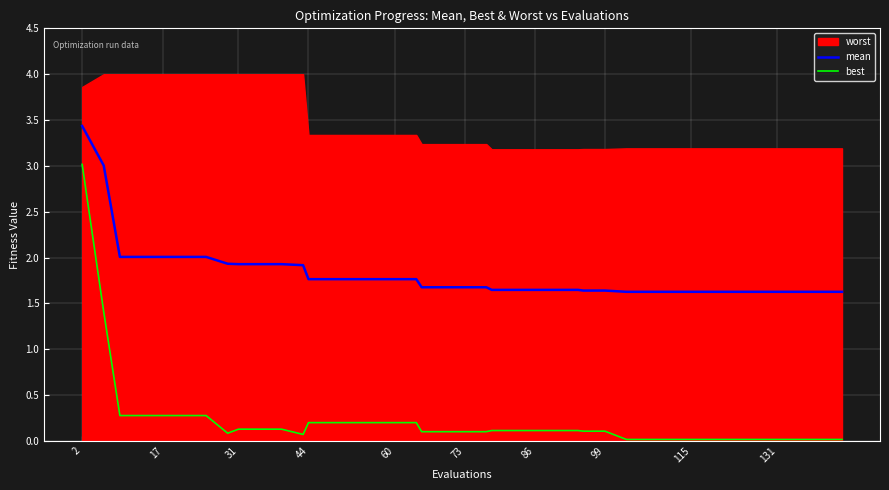

Count the number of categories in the chart.

40